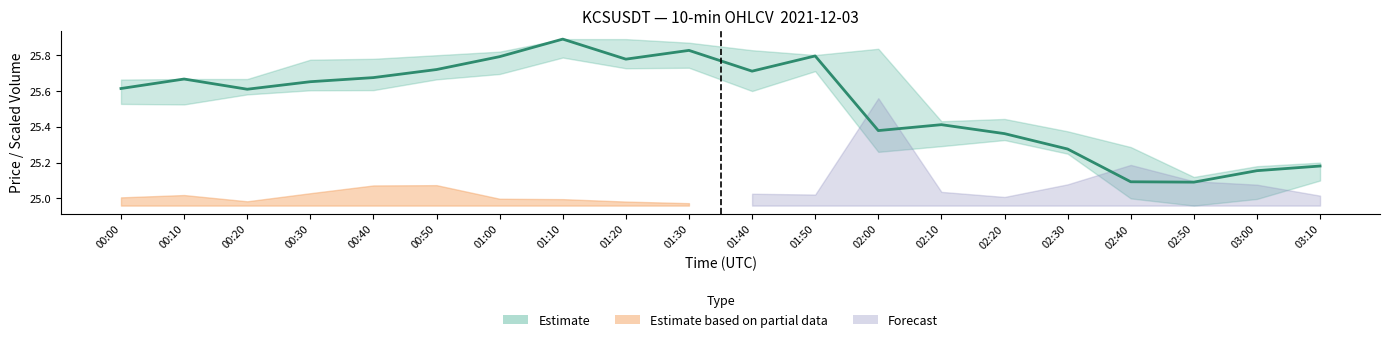

What is the difference between the second highest and second lowest values?

0.7